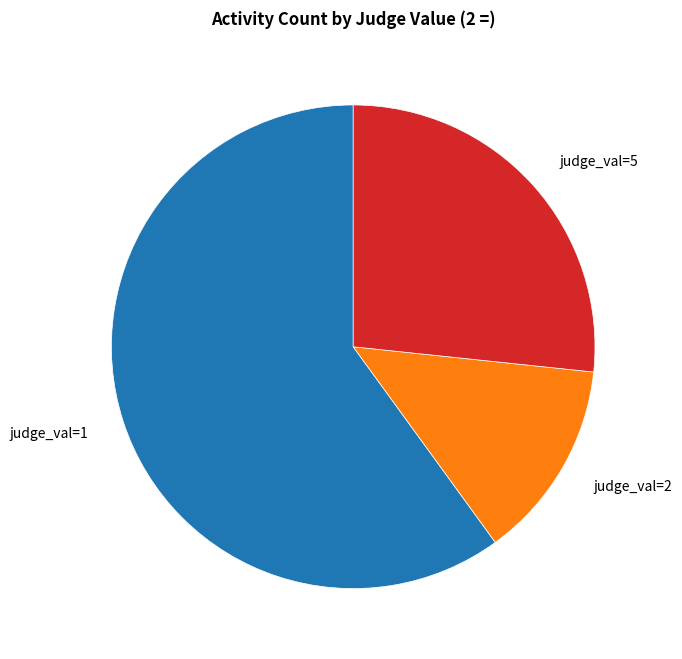

How many segments does this pie chart have?

3